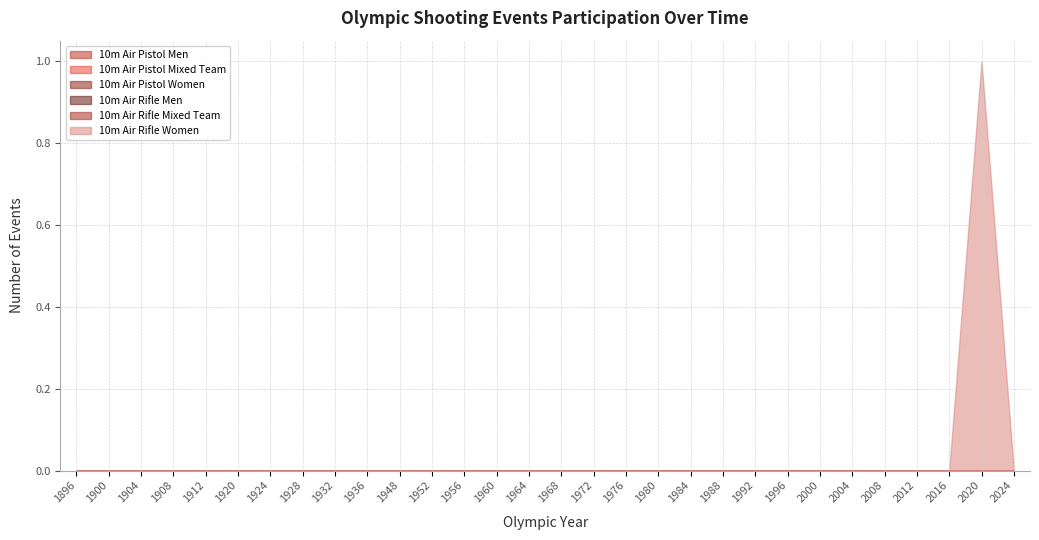

The value of 10m Air Rifle Women at 1920 is 0. True or false?

True